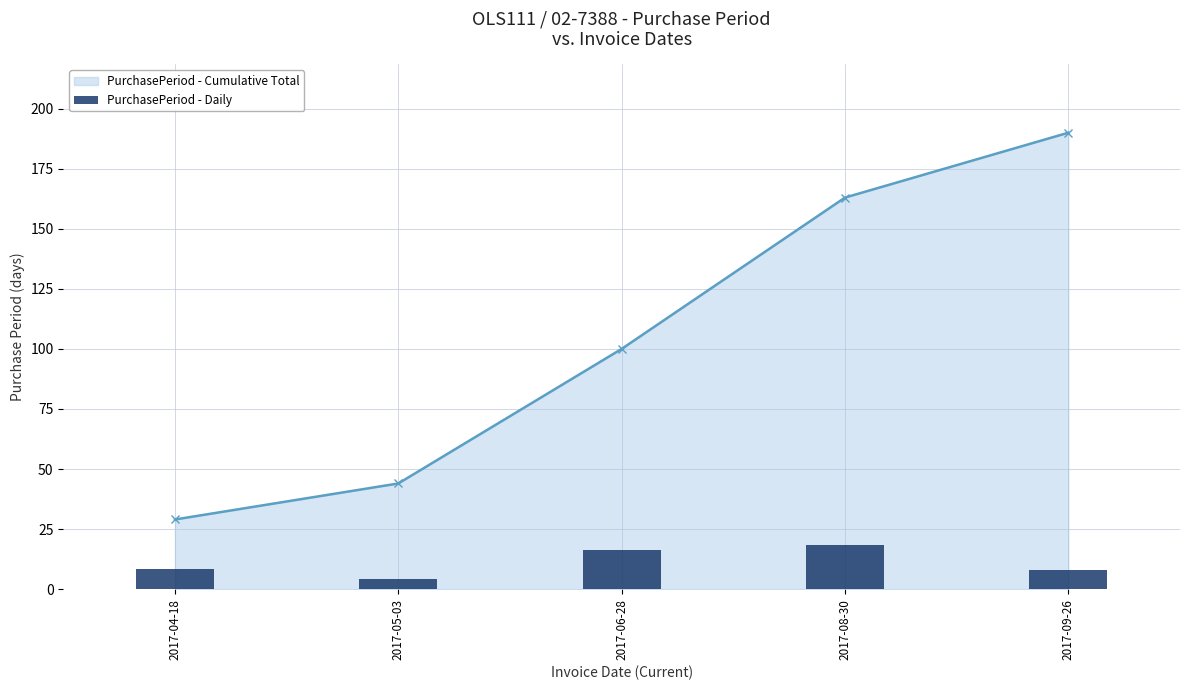

Which series changed the most between 2017-06-28 and 2017-08-30?

PurchasePeriod - Cumulative Total